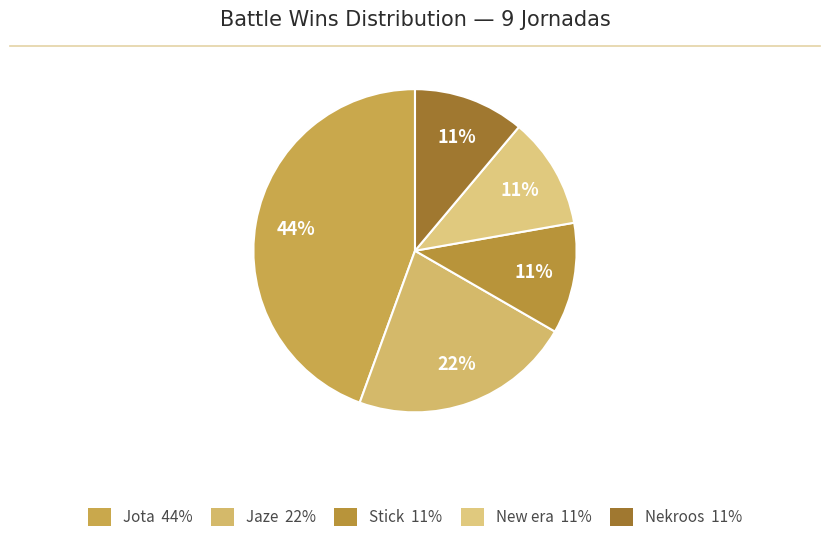

How many segments does this pie chart have?

5